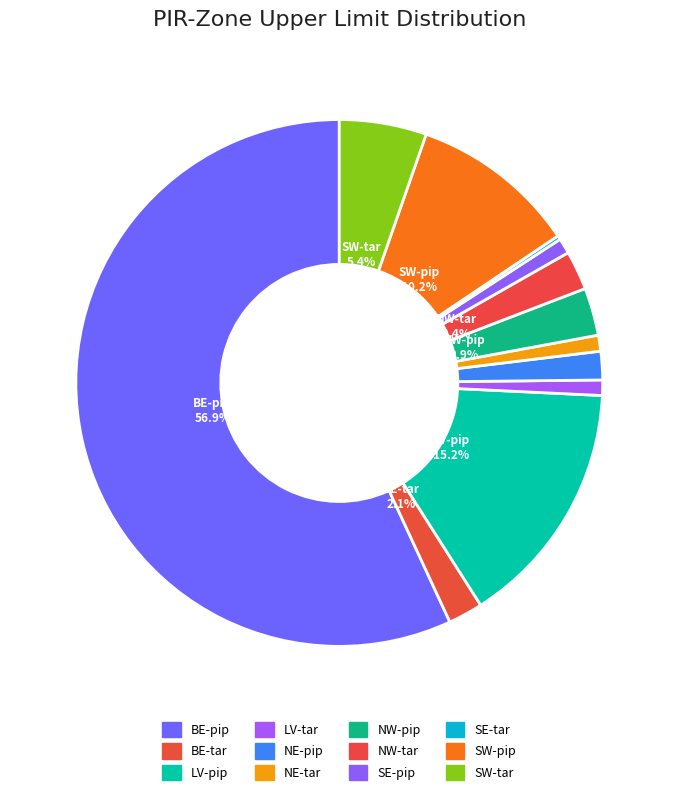

Which category has the smallest portion of the pie?

SE-tar